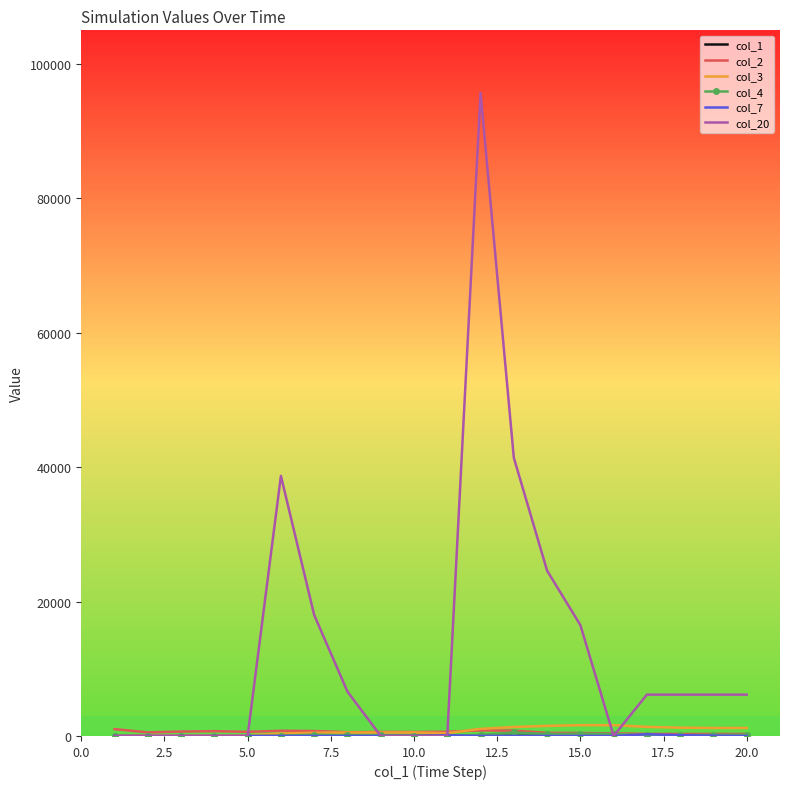

What is the maximum value shown in the chart?

95700